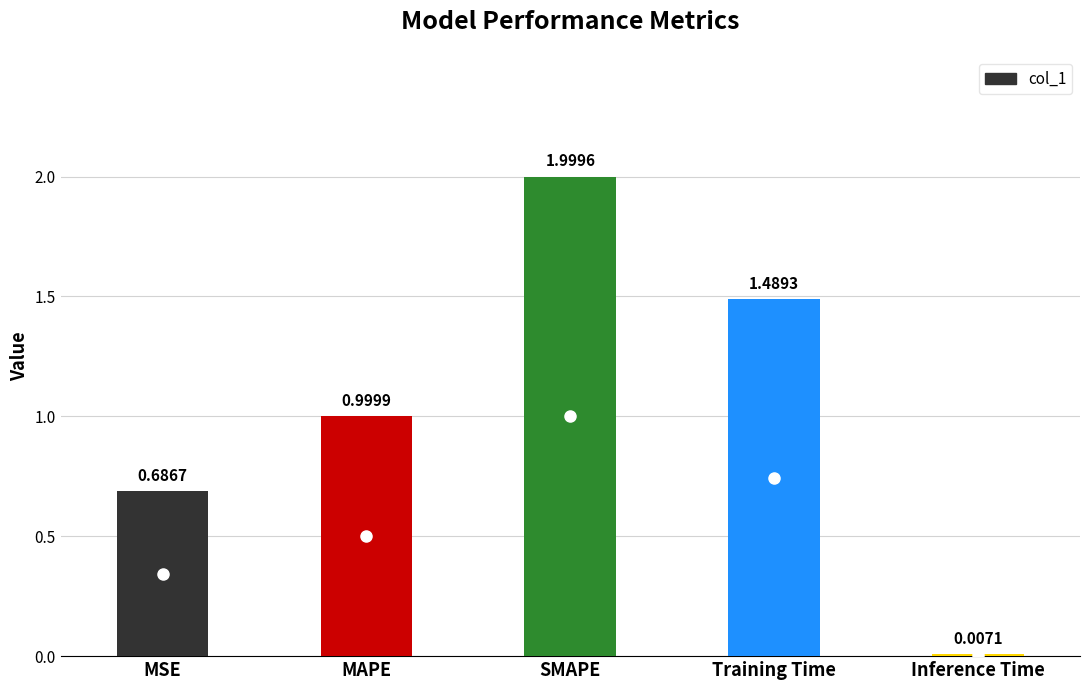

Which has a higher value, MSE or Inference Time?

MSE